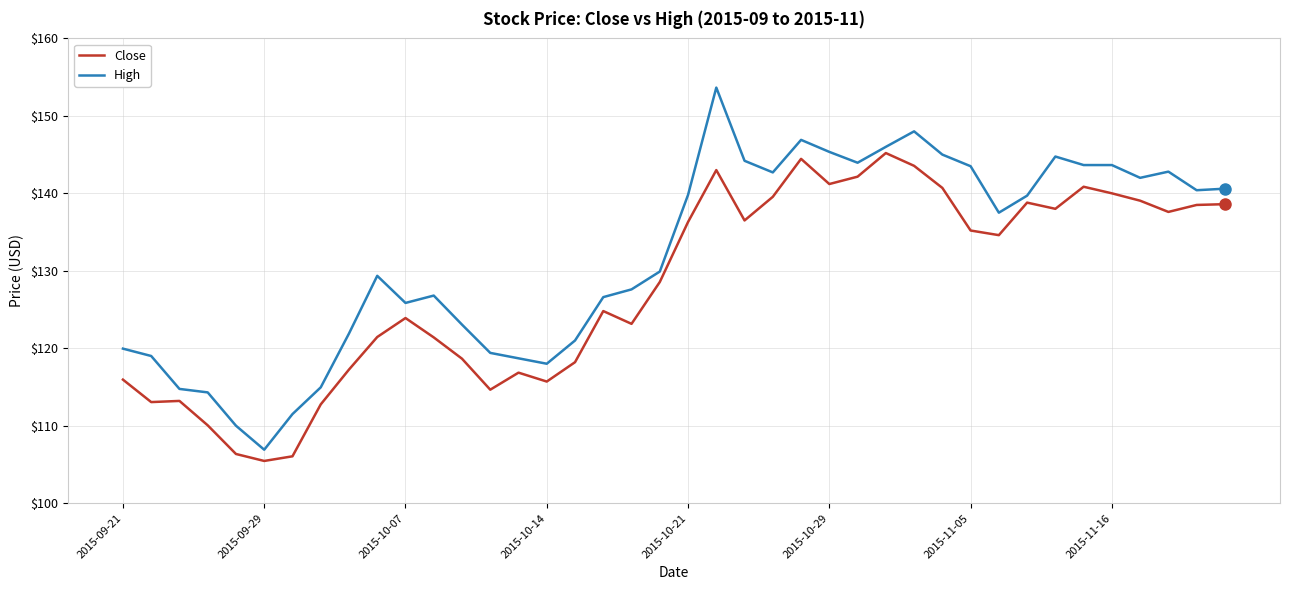

What is the difference between the second highest and minimum values in the Close series?

39.0